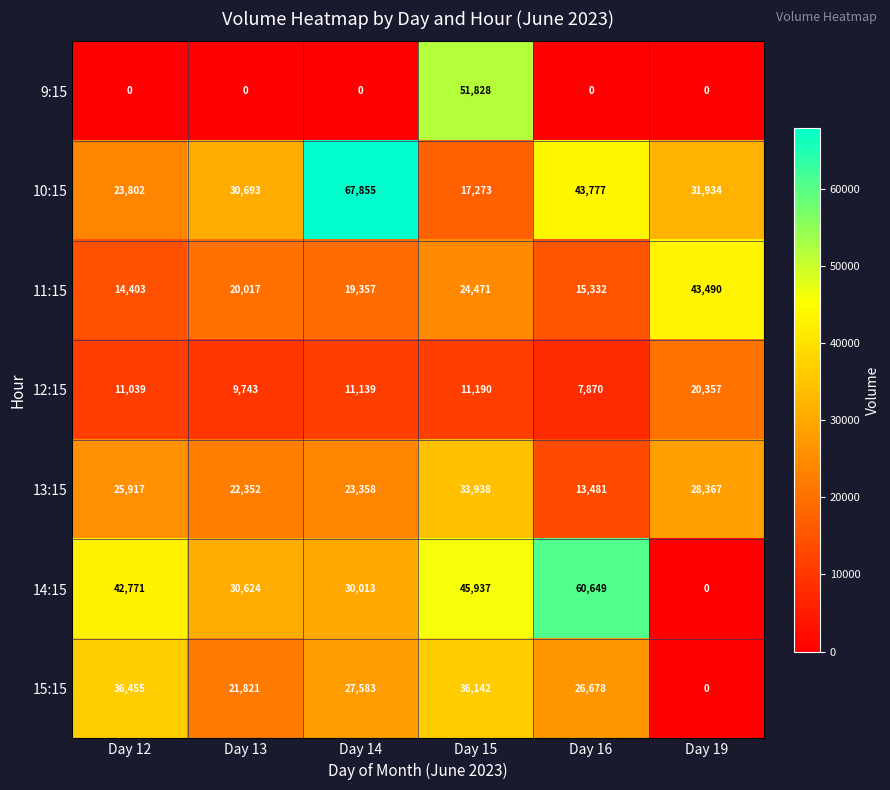

What is the difference between the 15:15 values at Day 14 and Day 12?

8872